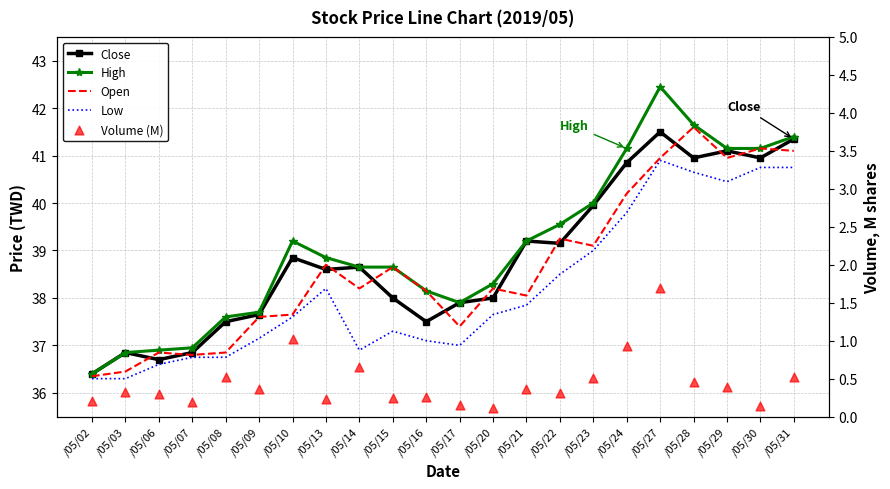

Is the value of Open at /05/27 greater than the value of Low at /05/10?

Yes